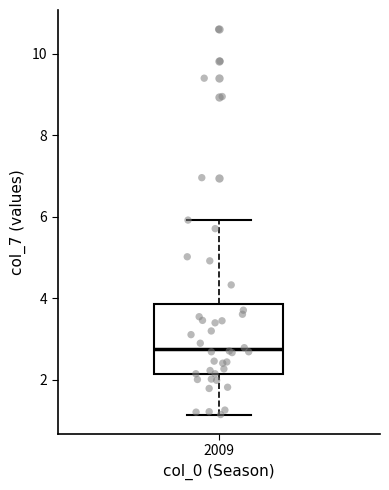

Transcribe this box plot: give where the median line is, the range the box spans, and where the two whiskers end, as read against the y-axis. The values are not printed on the chart, so give them approximately, as read against the axis.

median 2.8, box 2.2 to 3.8, whiskers 1.2 to 6.0